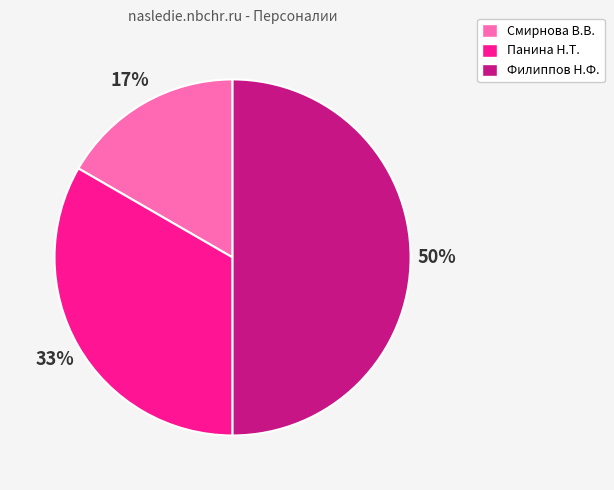

The Панина Н.Т. slice represents 33% of the pie. True or false?

True